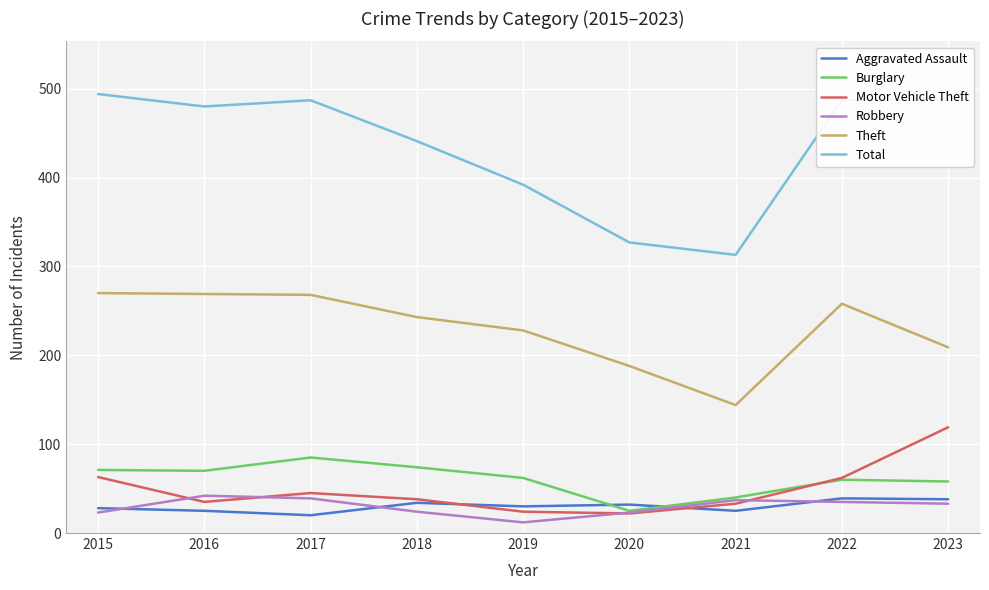

What is the sum of the Motor Vehicle Theft values at 2022 and 2023?

181